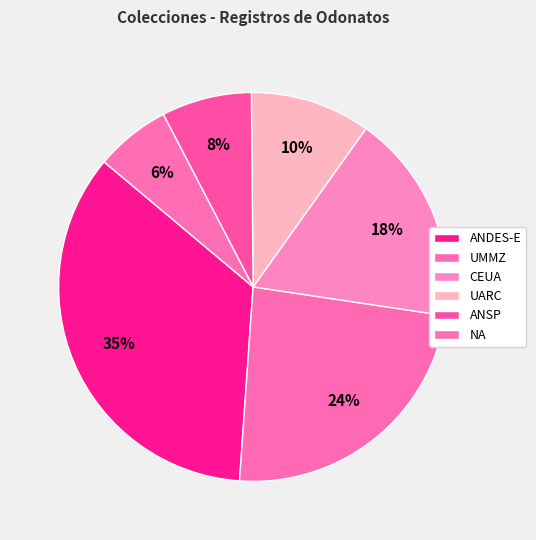

Which category has the biggest portion of the pie?

ANDES-E